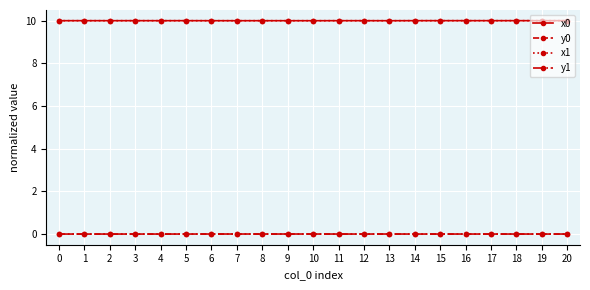

What is the total value across all series at 2?

20.0